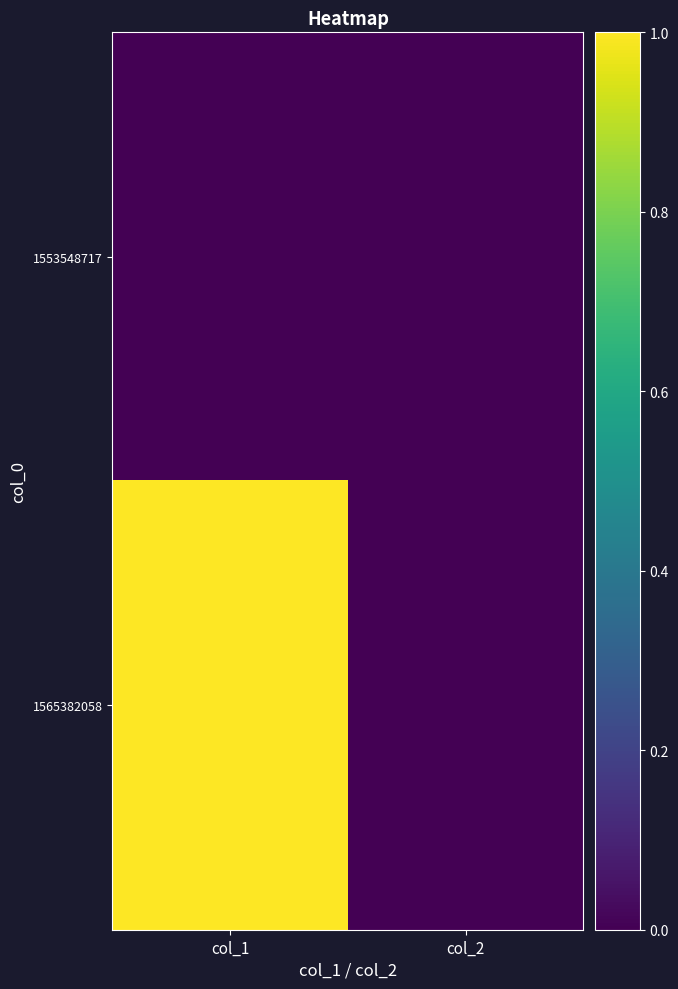

What is the greatest value displayed?

1